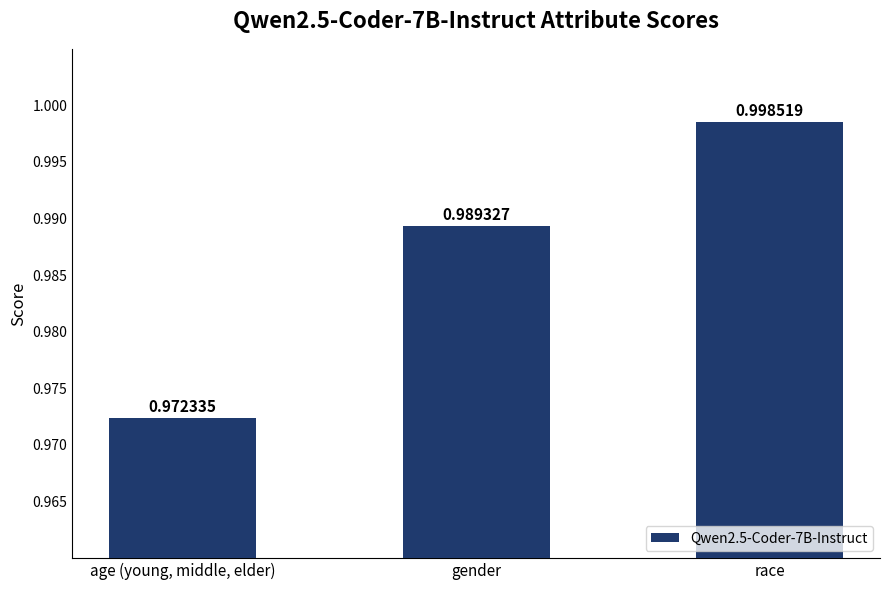

Which label corresponds to the largest value in the chart?

race